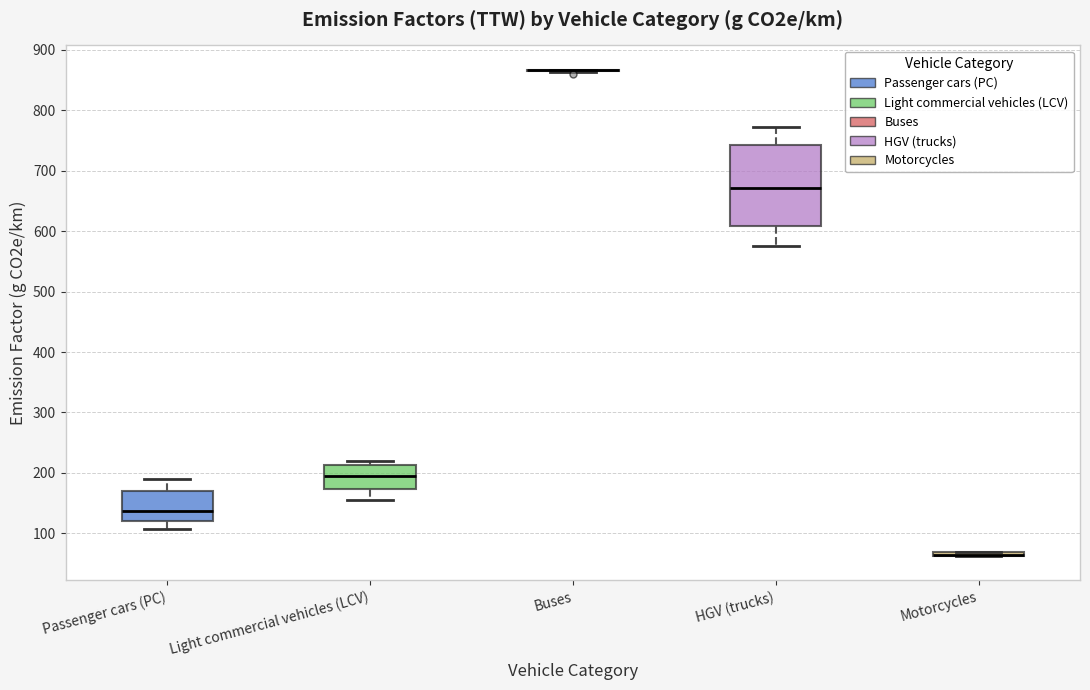

Where is the upper edge of the box for HGV (trucks) on the y-axis? The values are not printed on the chart, so give them approximately, as read against the axis.

740